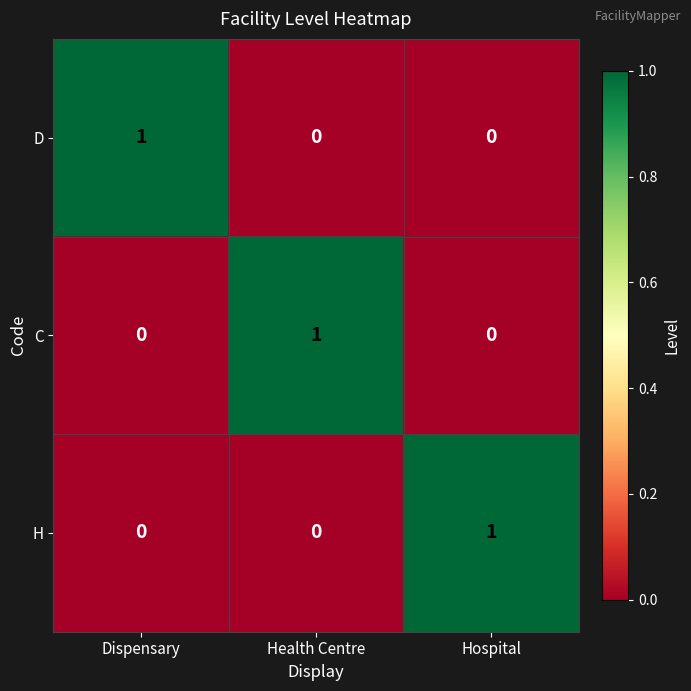

True or false: H has a value of 0 at Dispensary.

True